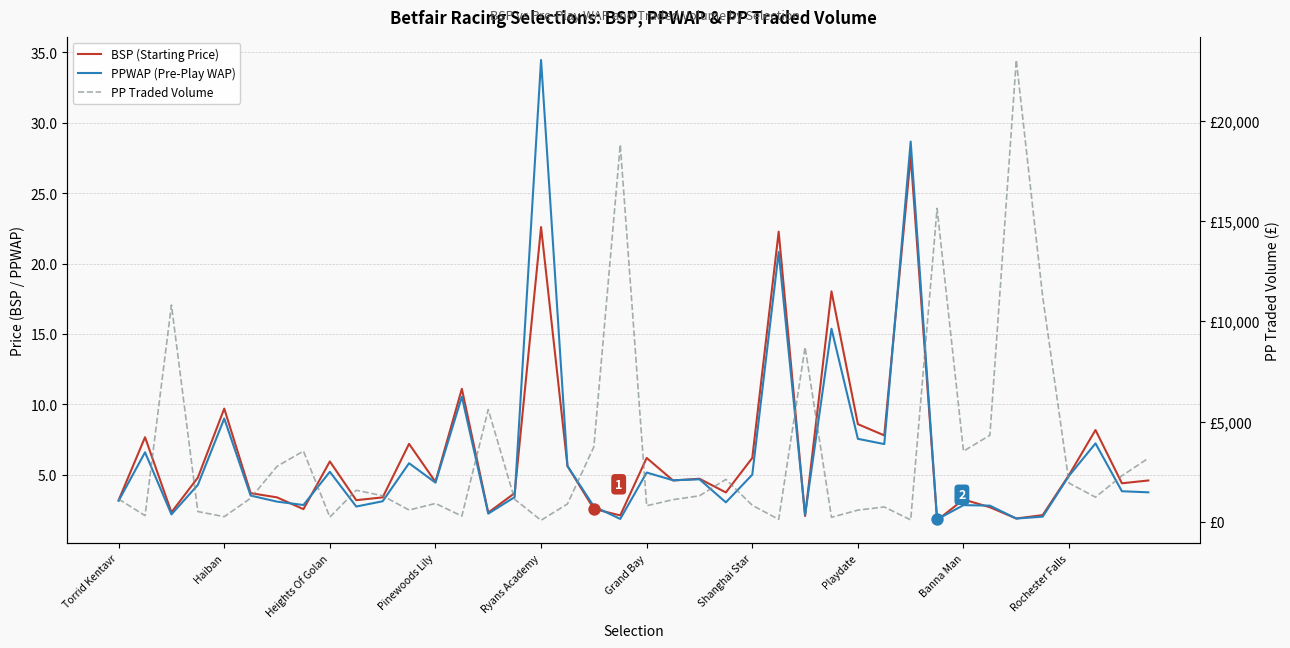

What are all the series names shown in the legend?

BSP (Starting Price), PPWAP (Pre-Play WAP), PP Traded Volume